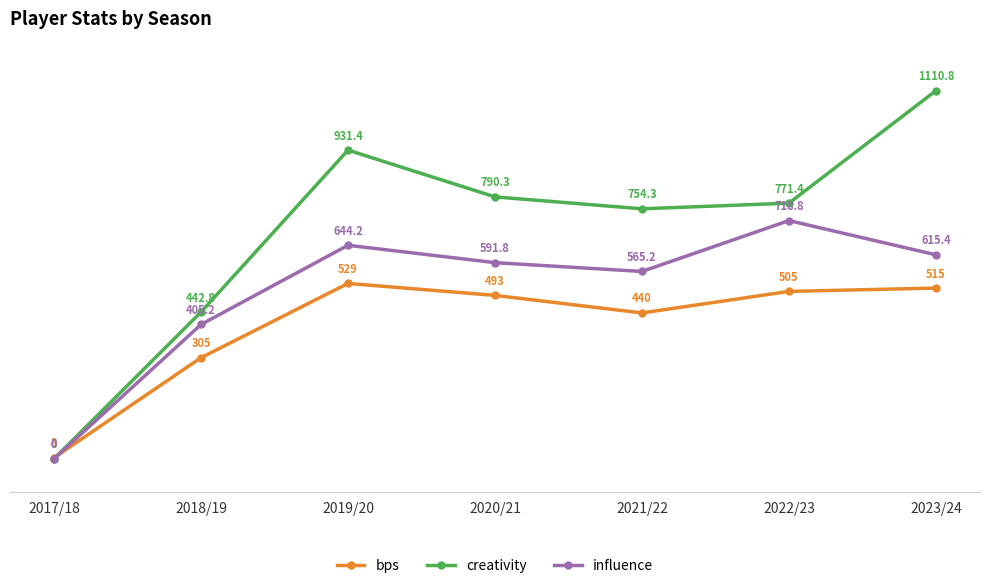

List the series in order of their overall mean, lowest first.

bps, influence, creativity